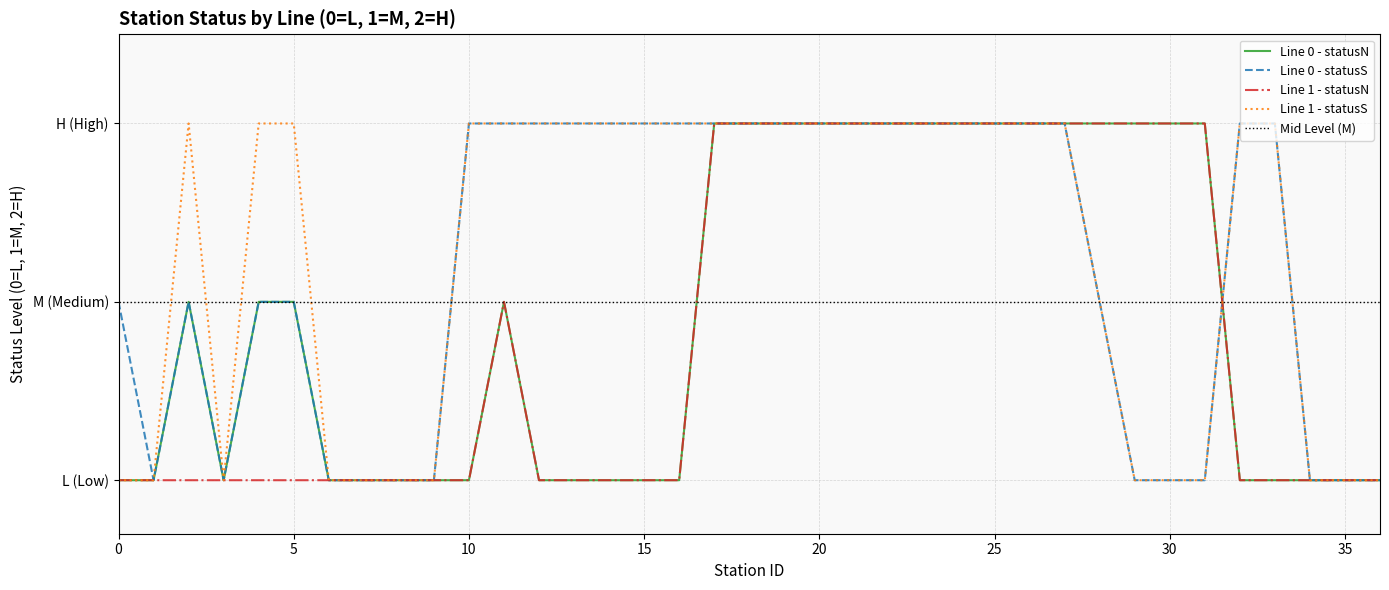

The value of Line 1 - statusS at 13 is 2. True or false?

True